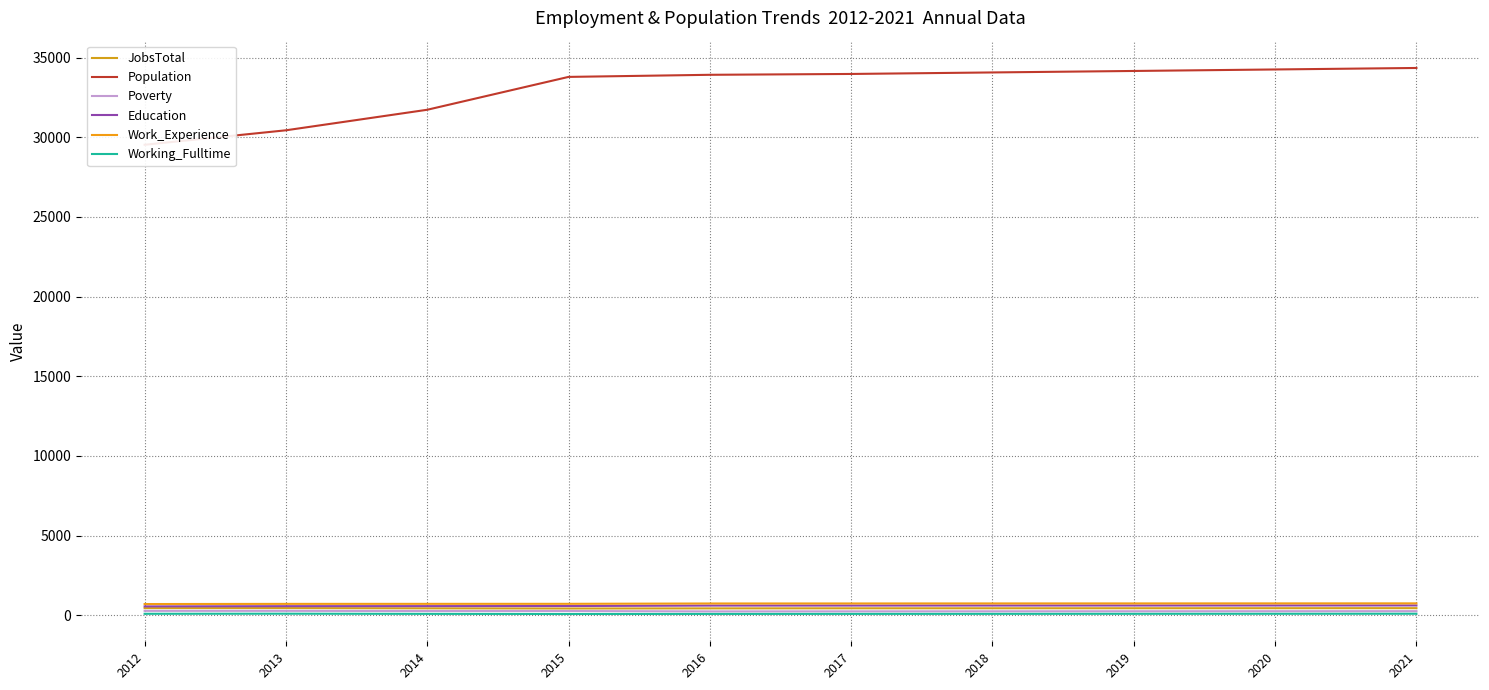

How many lines are shown in the chart?

6